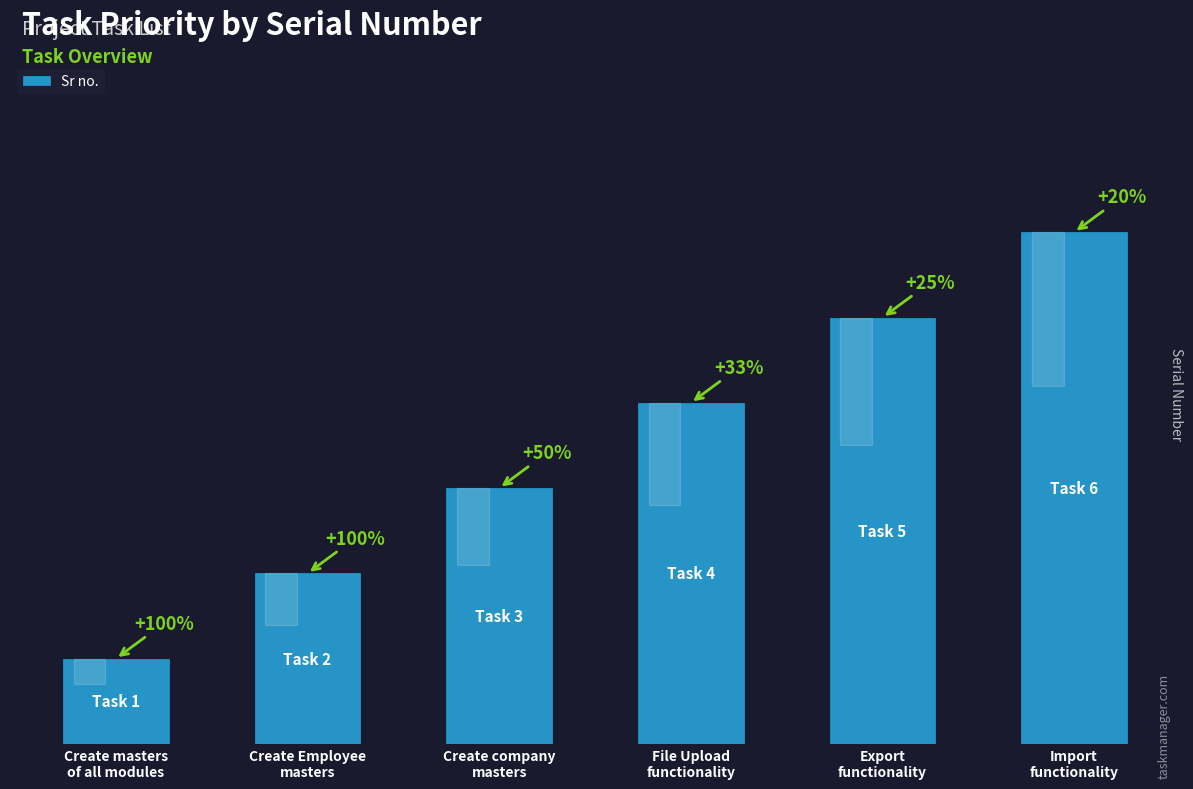

Reading left to right, what are all the values shown in this chart?

Create masters
of all modules=1	Create Employee
masters=2	Create company
masters=3	File Upload
functionality=4	Export
functionality=5	Import
functionality=6